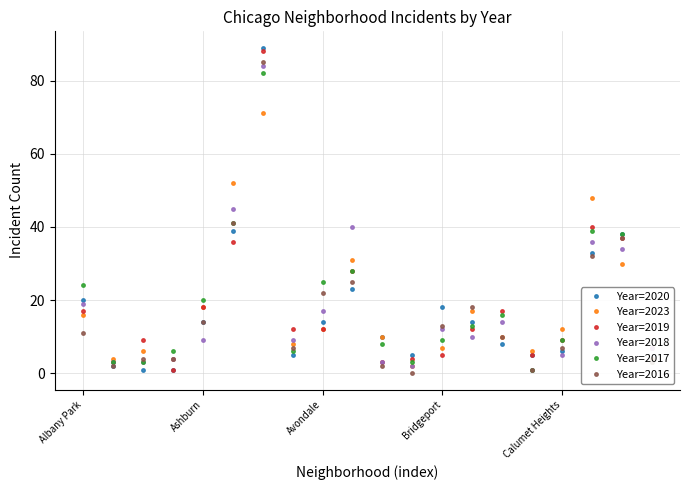

How many categories are shown in the chart?

20